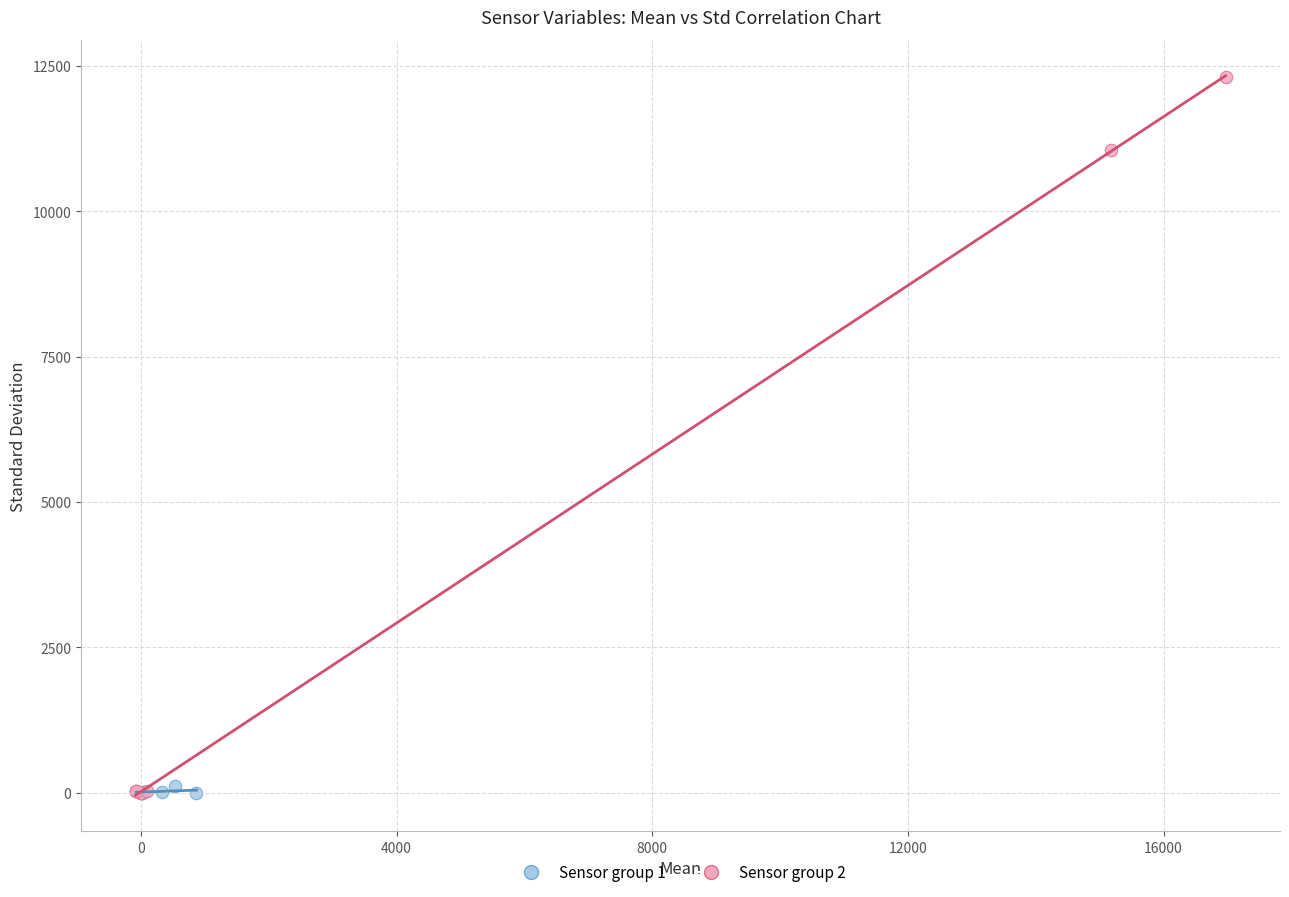

Which series reaches the maximum Y coordinate?

Sensor group 2